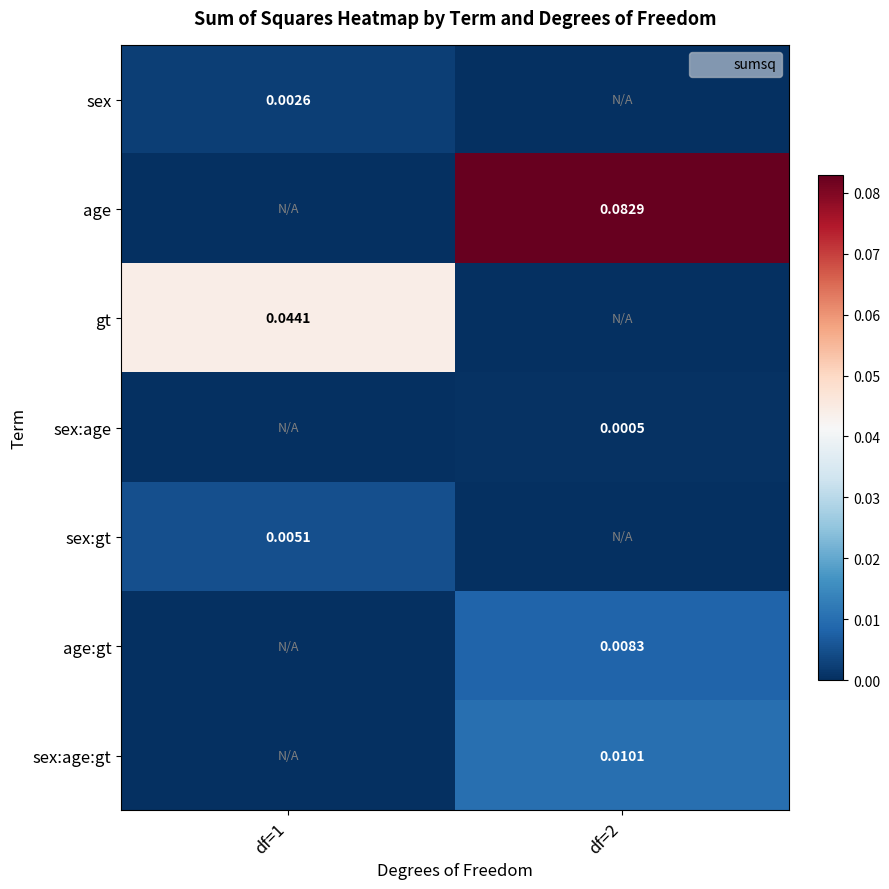

How many positive values does the sex:gt series have?

1